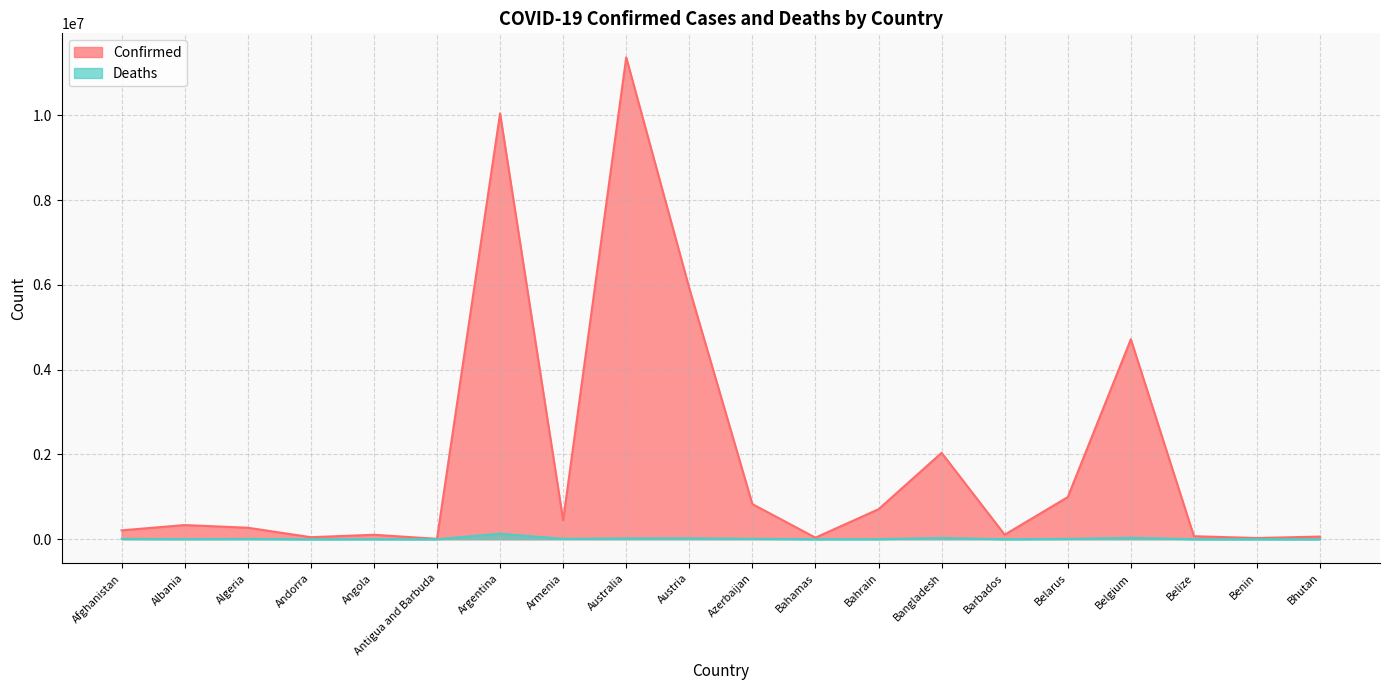

At which label is Confirmed closest to 5687733?

Austria